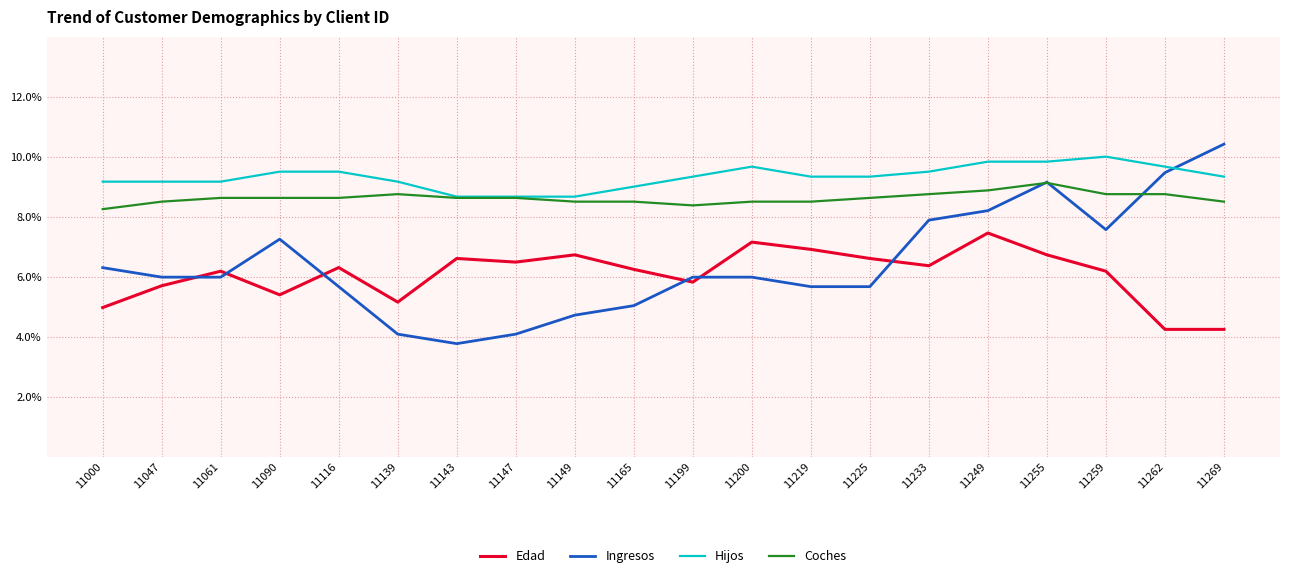

What is the difference between the Edad values at 11090 and 11061?

0.8